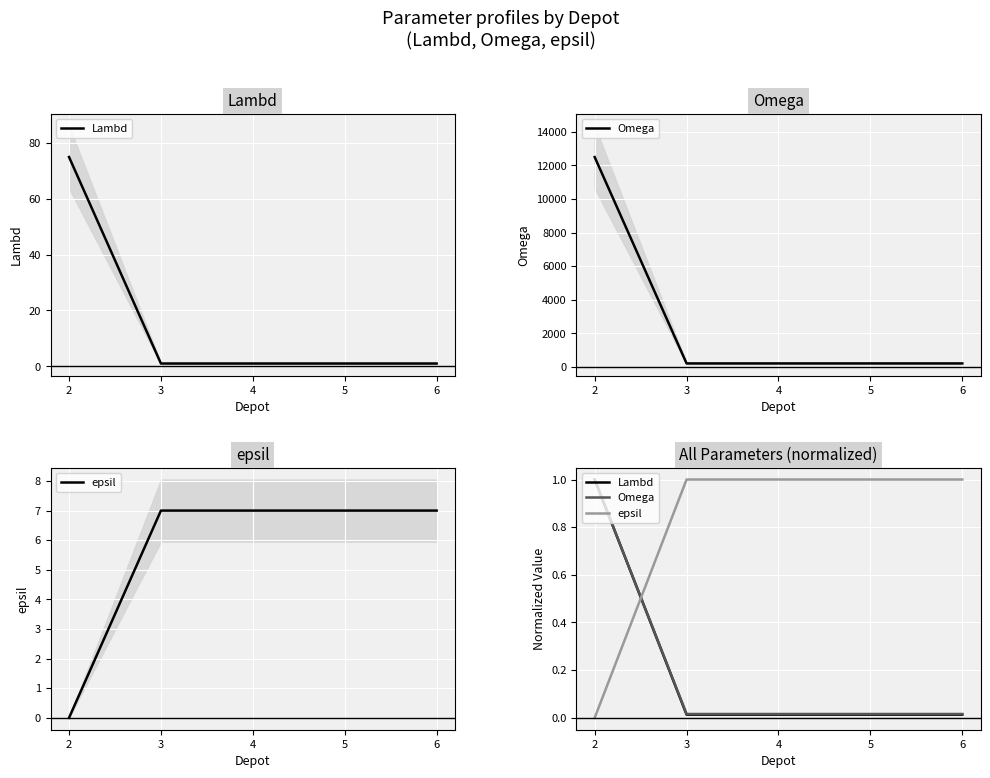

True or false: Lambd has more than 0 points higher than both neighbors.

False